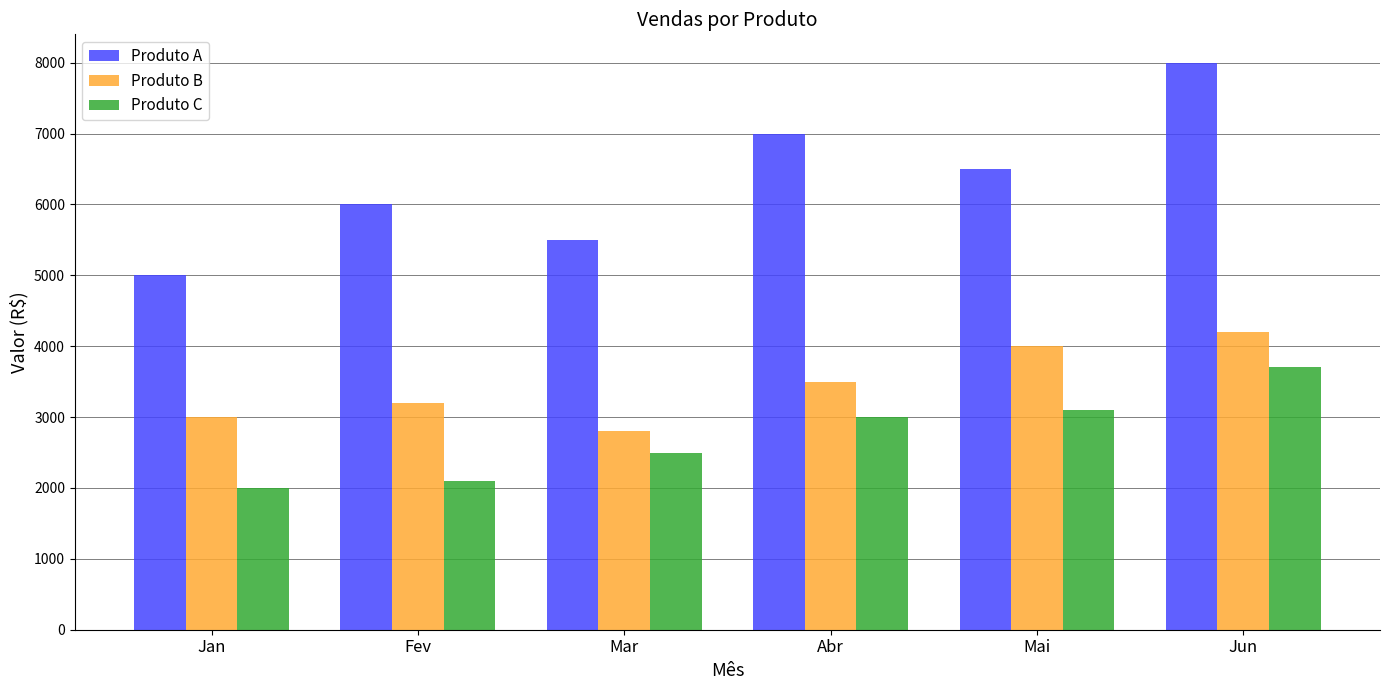

Which series has the widest spread of values?

Produto A